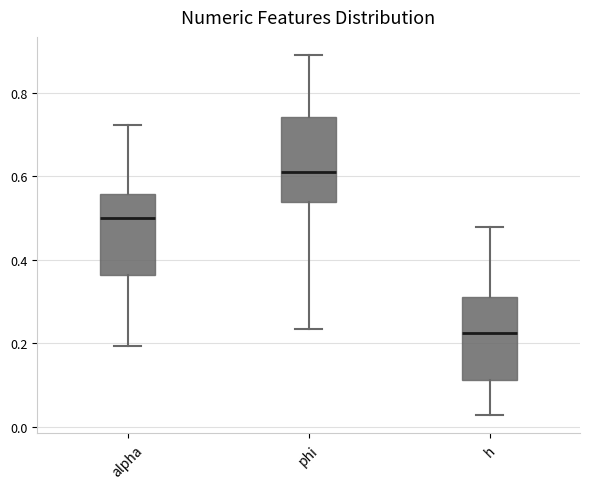

Which box has the lowest median line?

h